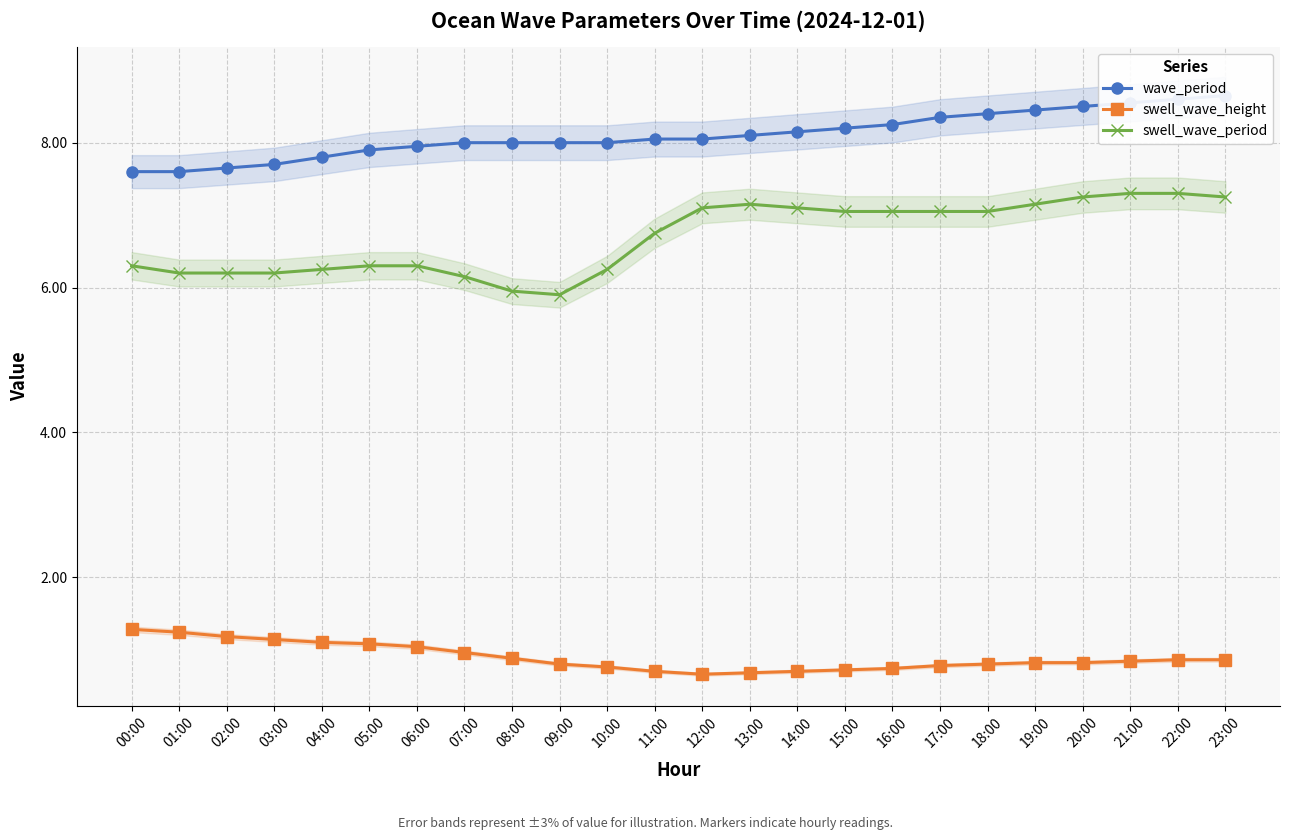

What is the highest value of the wave_period series?

8.6